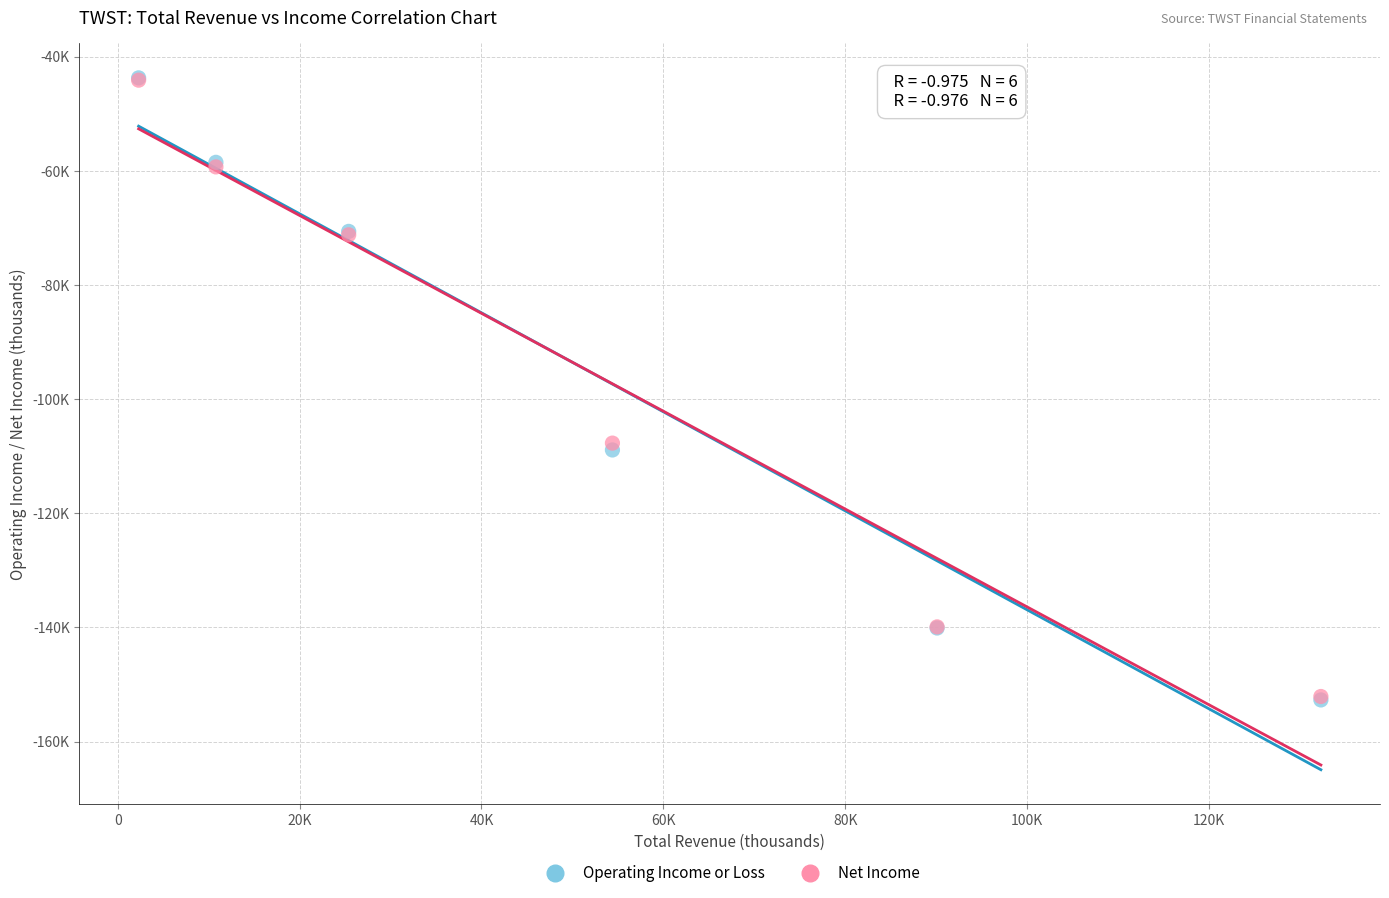

What are all the series names shown in the legend?

Operating Income or Loss, Net Income